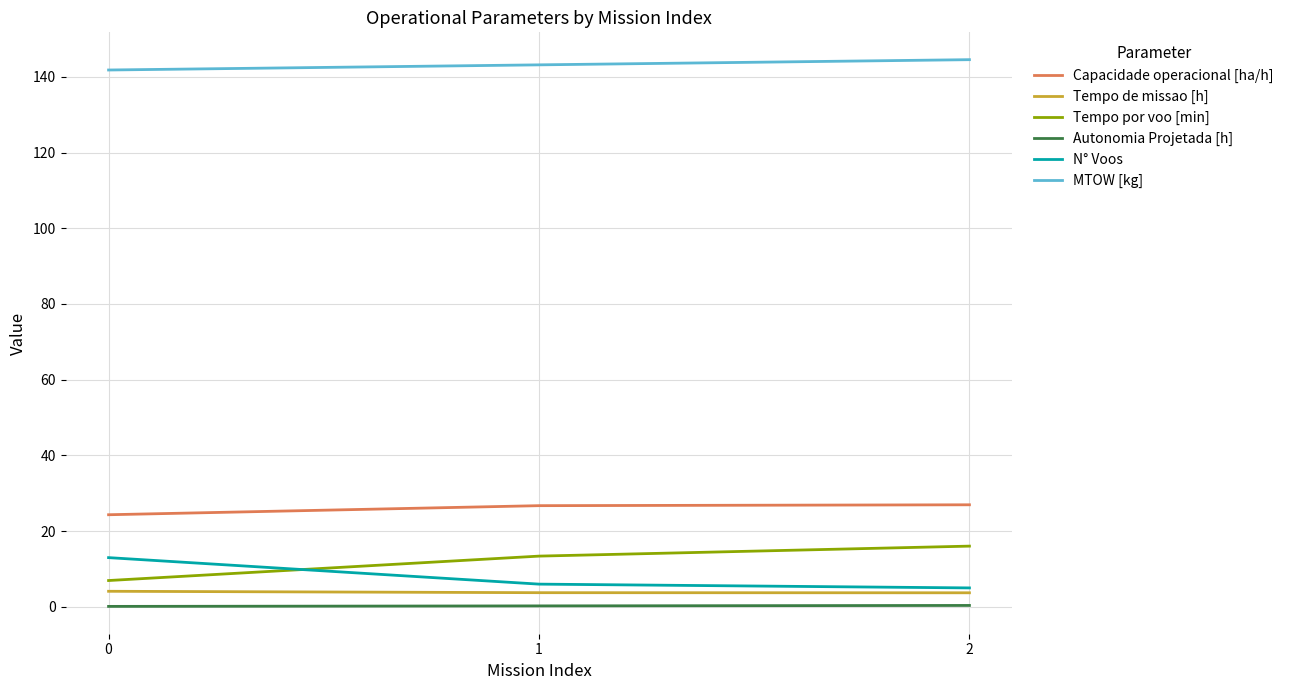

What is the sum of the MTOW [kg] values at 2 and 1?

287.7